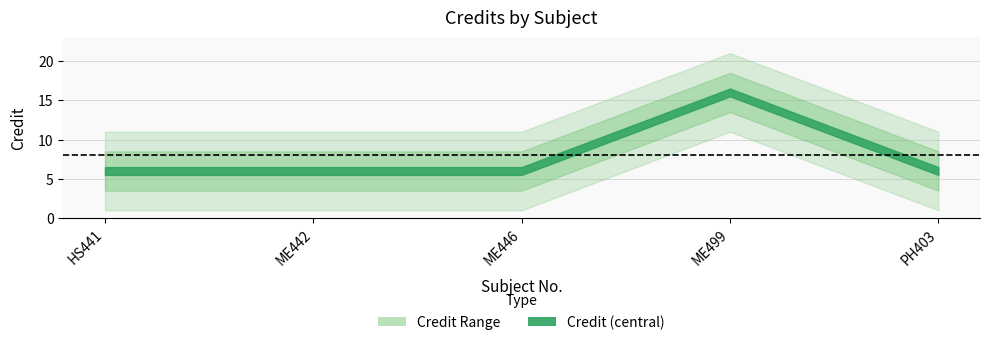

What is the difference between the values at 4 and 2?

10